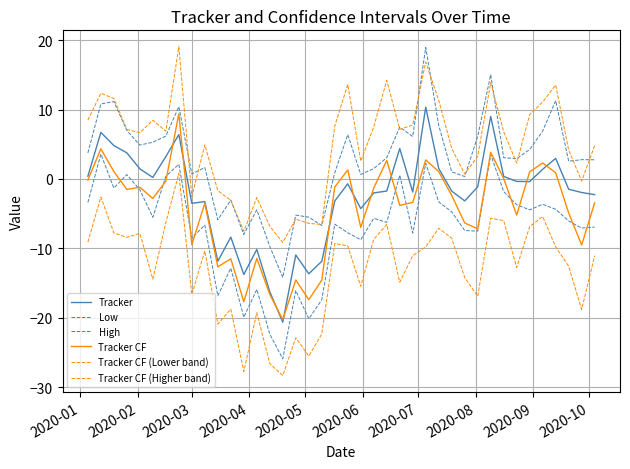

How many values in Tracker CF (Higher band) are below zero?

11